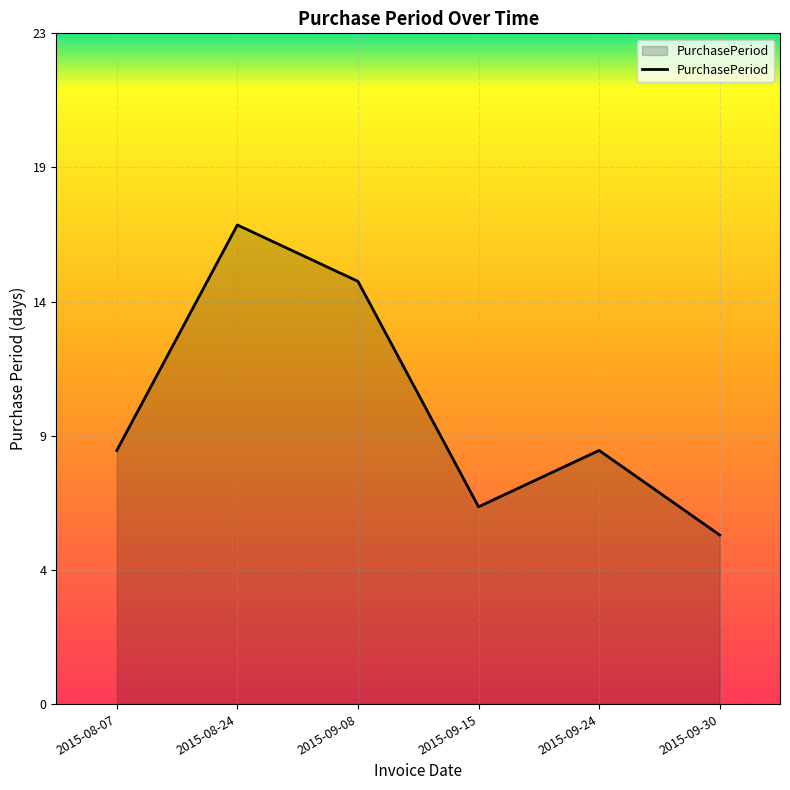

Does the chart display data point markers on the line(s)?

No